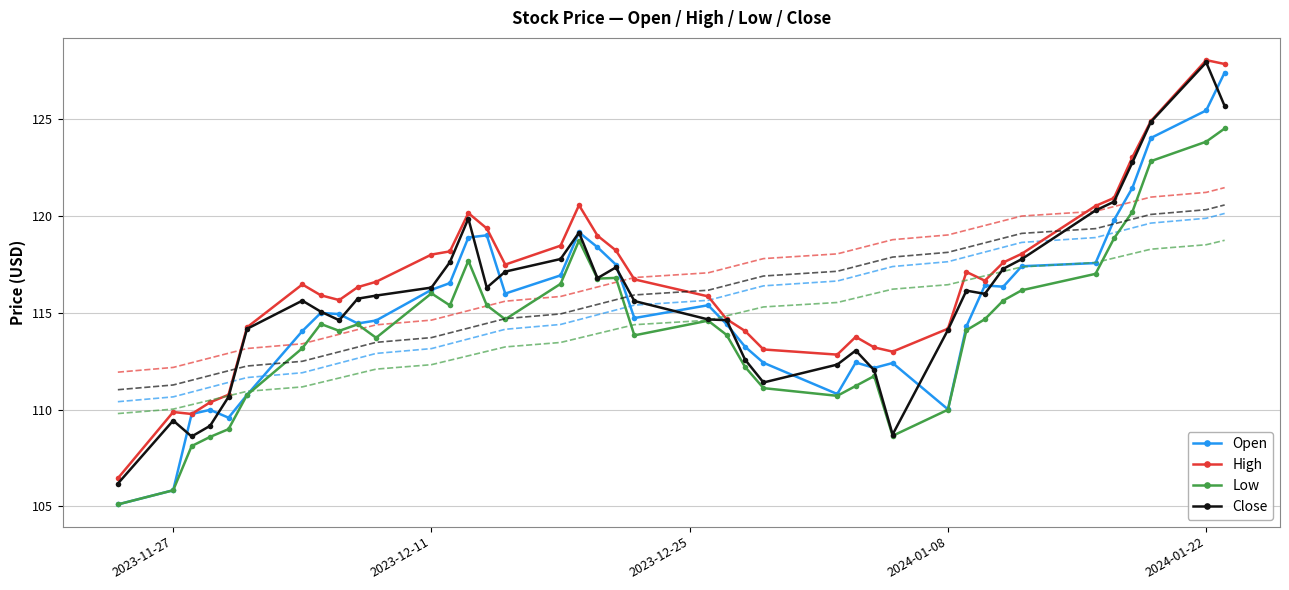

The value of Open at 2023-12-11 is 163.2. True or false?

False